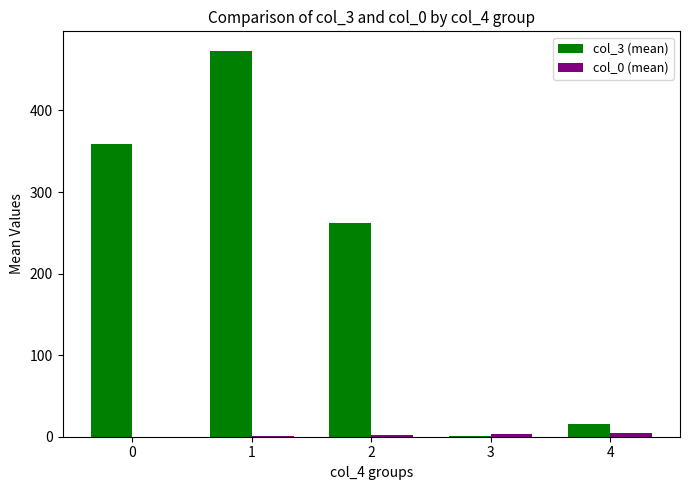

The col_3 (mean) series shows 240.5 at 0. True or false?

False